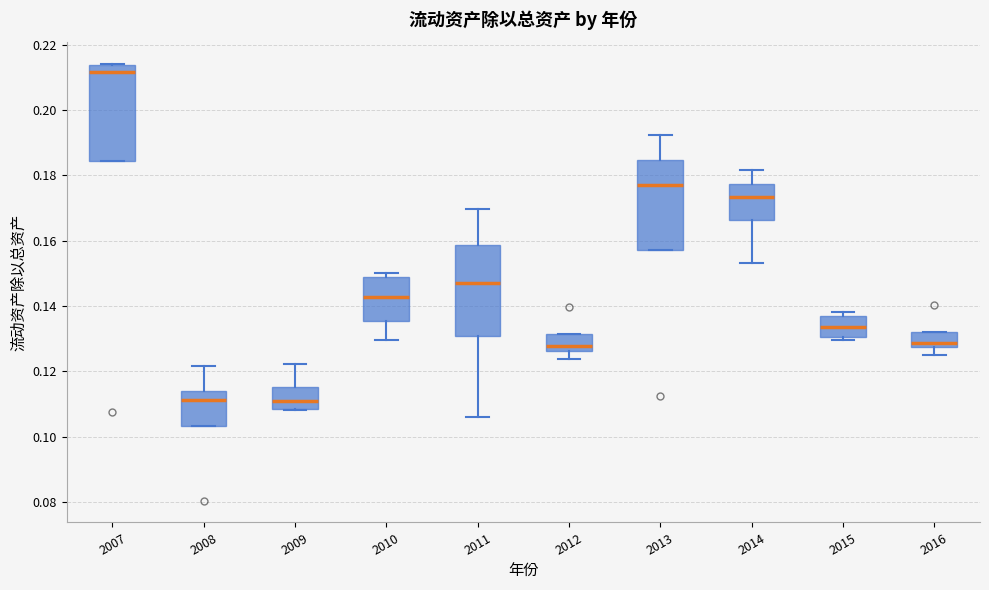

Reading left to right, transcribe this box plot: for each box, give where its median line is, the range the box spans, and where its two whiskers end, as read against the y-axis. The values are not printed on the chart, so give them approximately, as read against the axis.

2007: median 0.212, box 0.184 to 0.214, whiskers 0.184 to 0.214
2008: median 0.112, box 0.104 to 0.114, whiskers 0.104 to 0.122
2009: median 0.110, box 0.108 to 0.116, whiskers 0.108 to 0.122
2010: median 0.142, box 0.136 to 0.148, whiskers 0.130 to 0.150
2011: median 0.148, box 0.130 to 0.158, whiskers 0.106 to 0.170
2012: median 0.128, box 0.126 to 0.132, whiskers 0.124 to 0.132
2013: median 0.176, box 0.158 to 0.184, whiskers 0.158 to 0.192
2014: median 0.174, box 0.166 to 0.178, whiskers 0.154 to 0.182
2015: median 0.134, box 0.130 to 0.136, whiskers 0.130 (just below the box's lower edge) to 0.138
2016: median 0.128 (just above the box's lower edge), box 0.128 to 0.132, whiskers 0.124 to 0.132